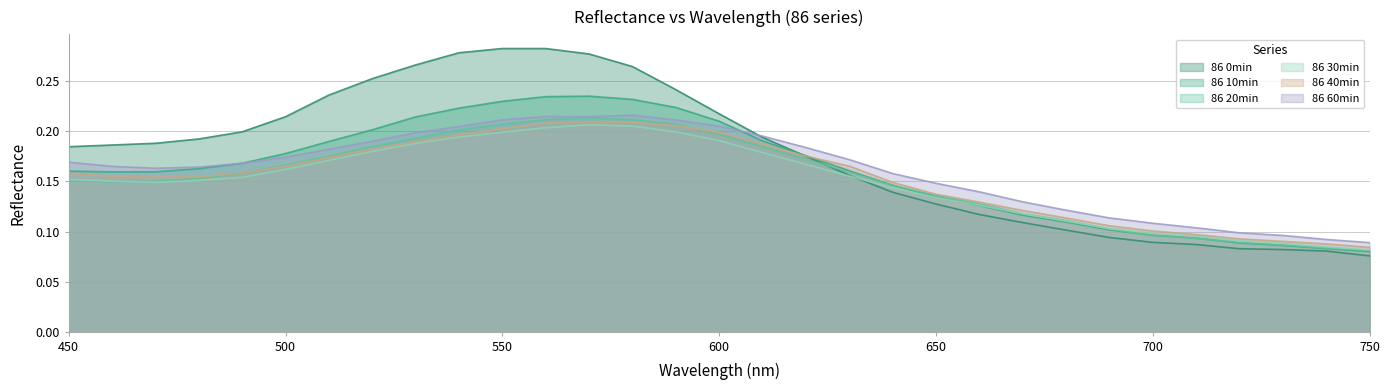

True or false: 86 0min has more than 0 interior local peaks.

False